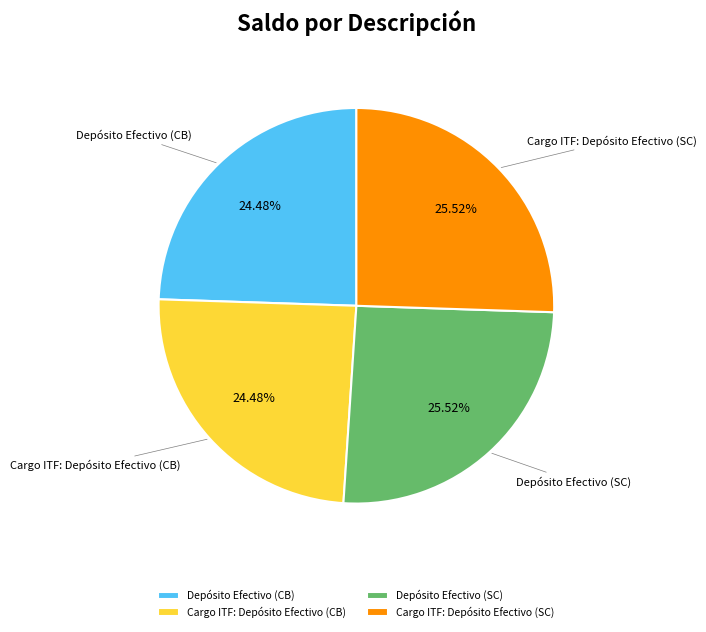

How many slices are in this pie chart?

4